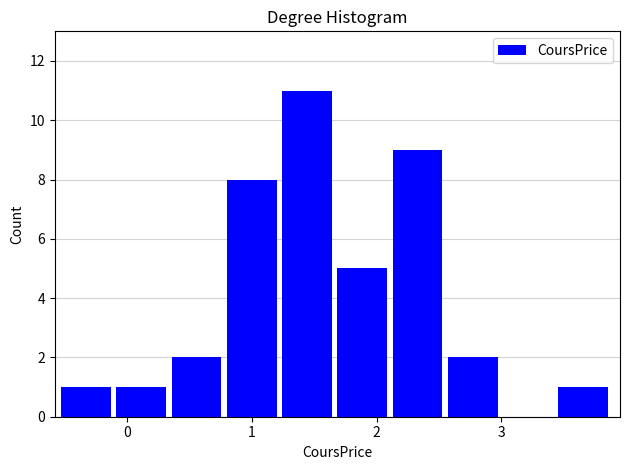

Reading left to right, list every bar in this chart as the range it spans on the x-axis followed by its height. Neither the bar edges nor the heights are printed on the chart, so give them approximately, as read against the axes.

-0.5 to -0.1: 1
-0.1 to 0.4: 1
0.4 to 0.8: 2
0.8 to 1.2: 8
1.2 to 1.7: 11
1.7 to 2.1: 5
2.1 to 2.6: 9
2.6 to 3.0: 2
3.0 to 3.5: 0
3.5 to 3.9: 1